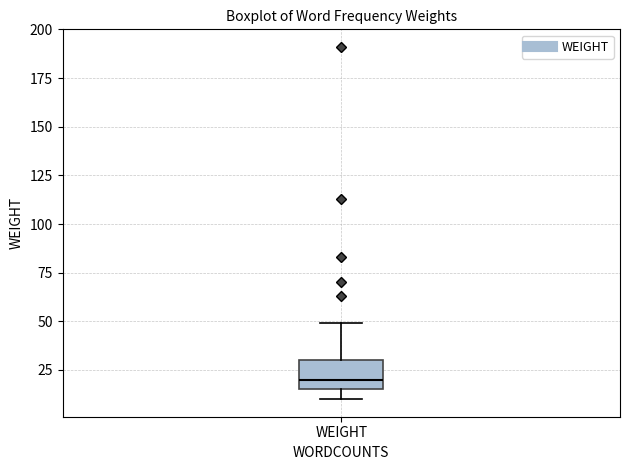

Where is the upper edge of the box for WEIGHT on the y-axis? The values are not printed on the chart, so give them approximately, as read against the axis.

30